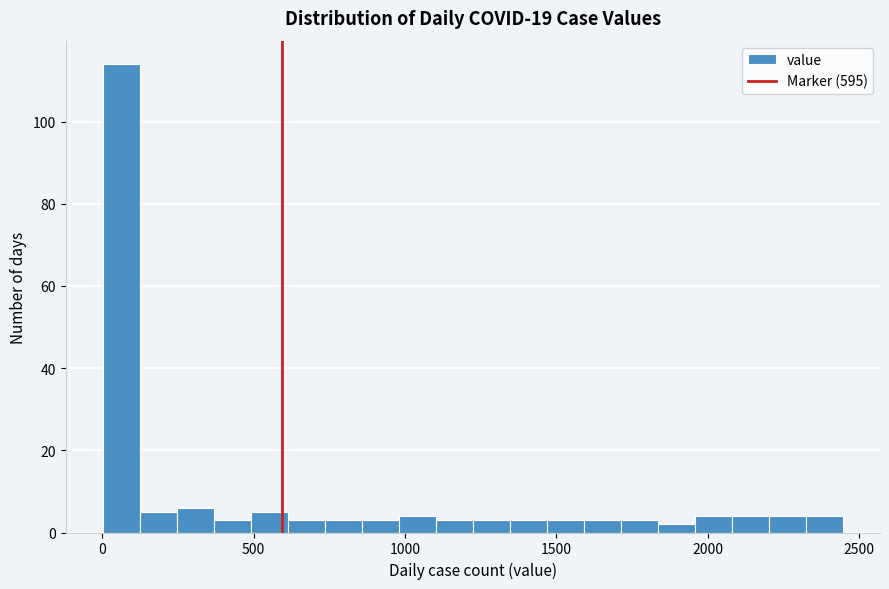

Read against the x-axis, roughly where is the centre of the tallest bar?

50